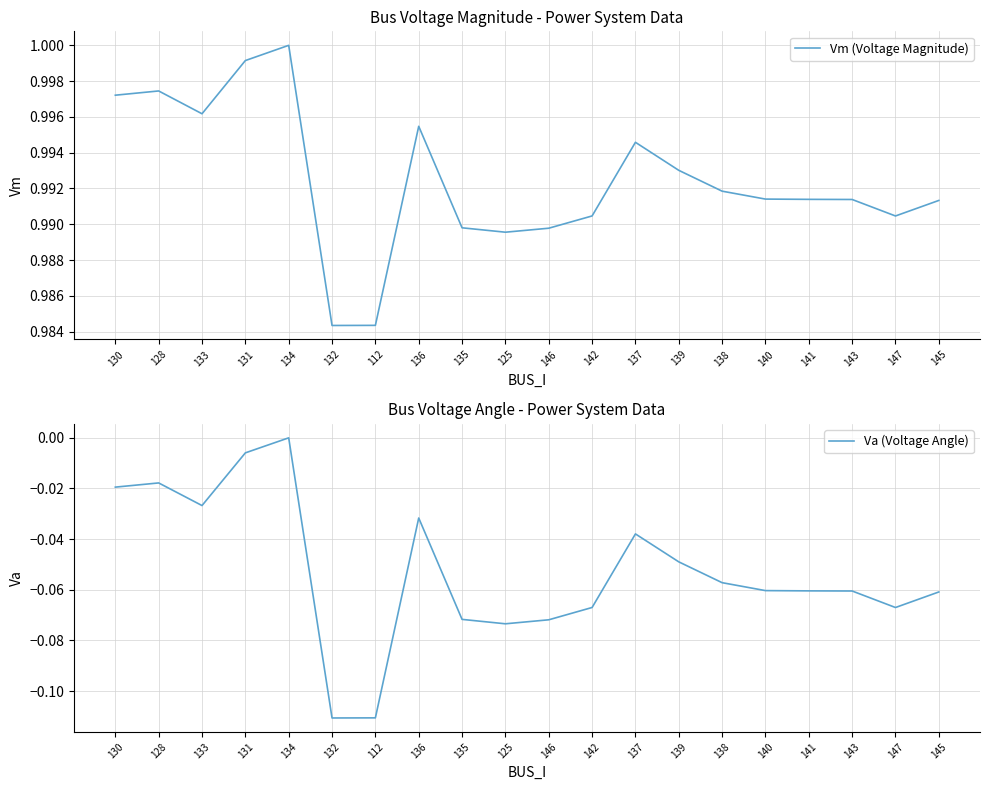

Is the value of Vm (Voltage Magnitude) at 139 greater than the value of Va (Voltage Angle) at 132?

Yes